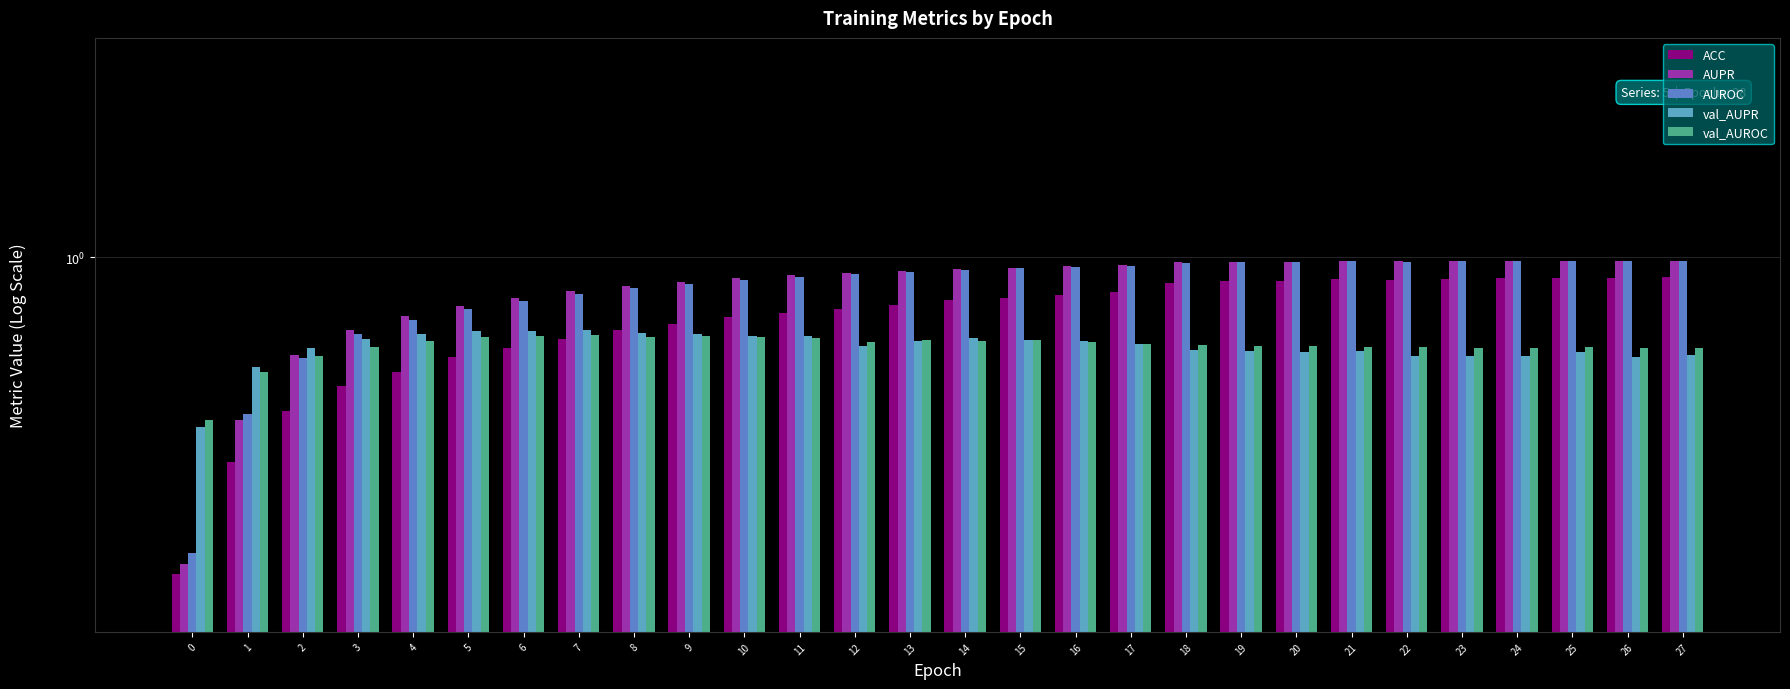

Rank the series by their maximum value, from lowest to highest.

val_AUROC, val_AUPR, ACC, AUROC, AUPR